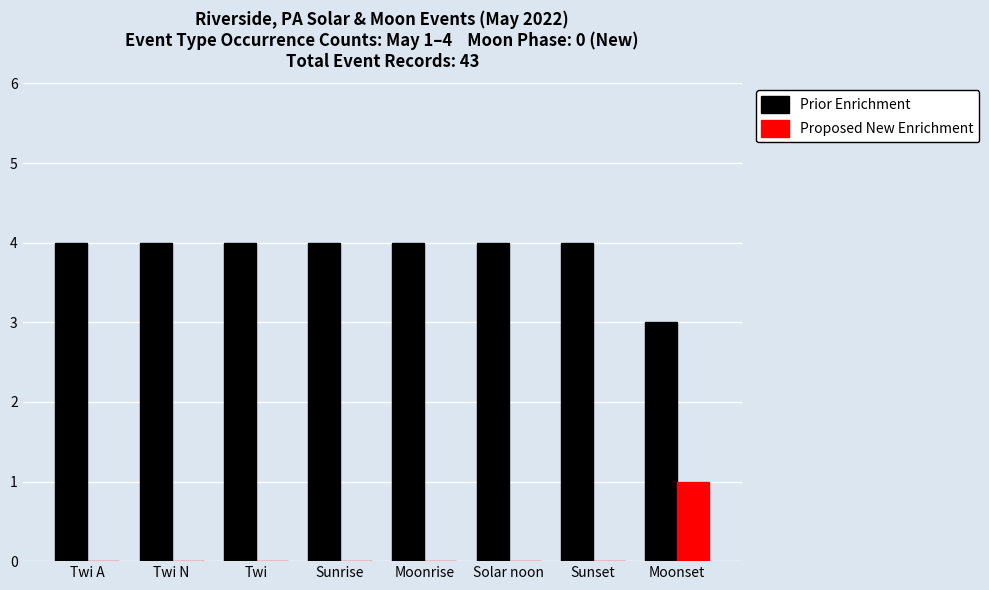

What is the sum of all Prior Enrichment values?

31